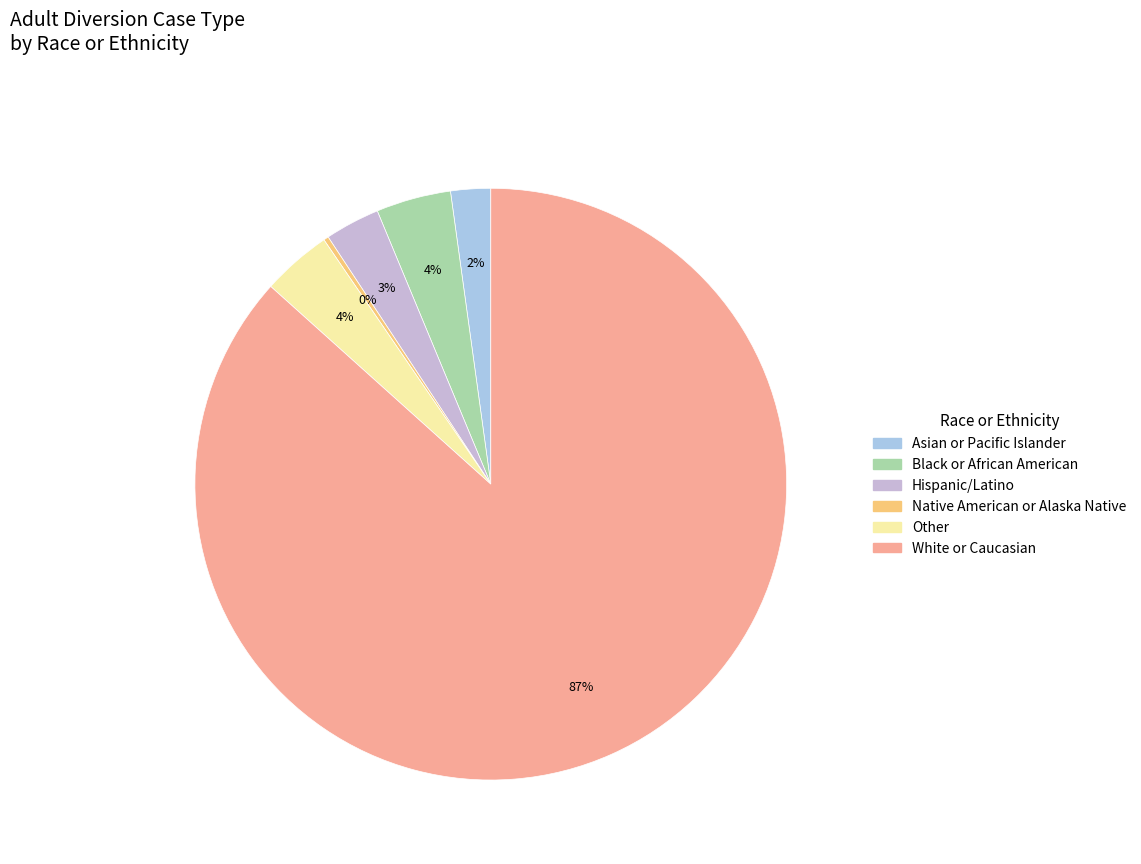

Combined, what portion of the pie is Other and White or Caucasian?

90.5%